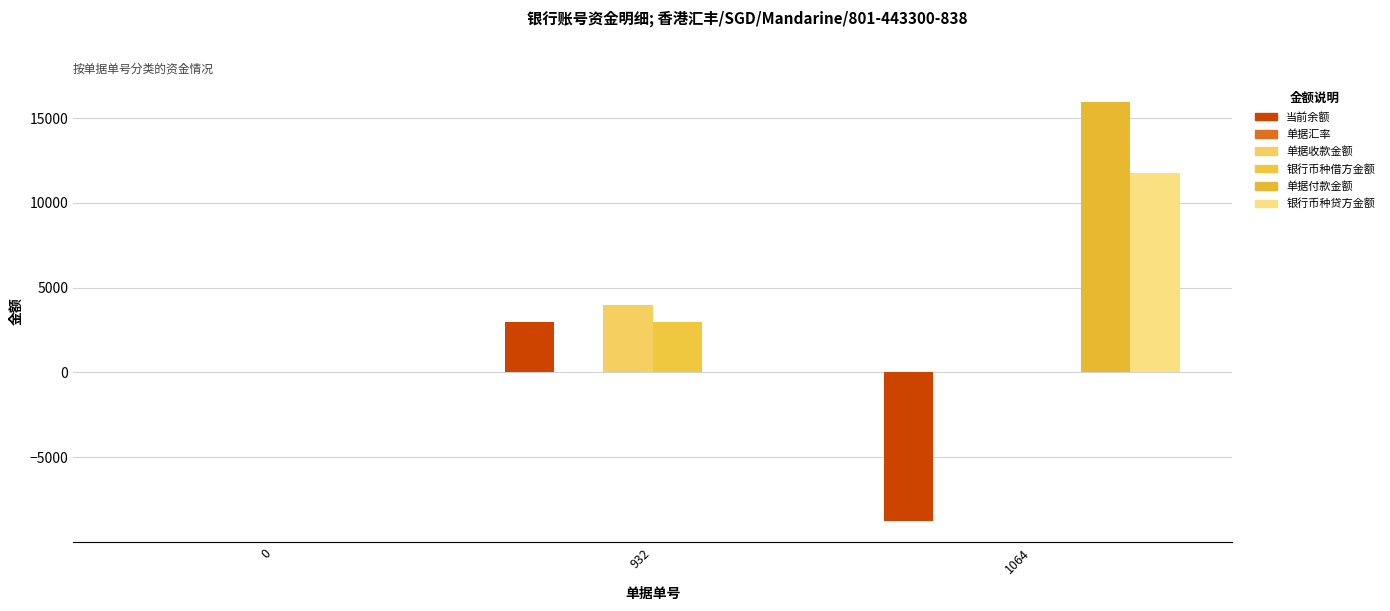

What is the total value across all series at 0?

1.0